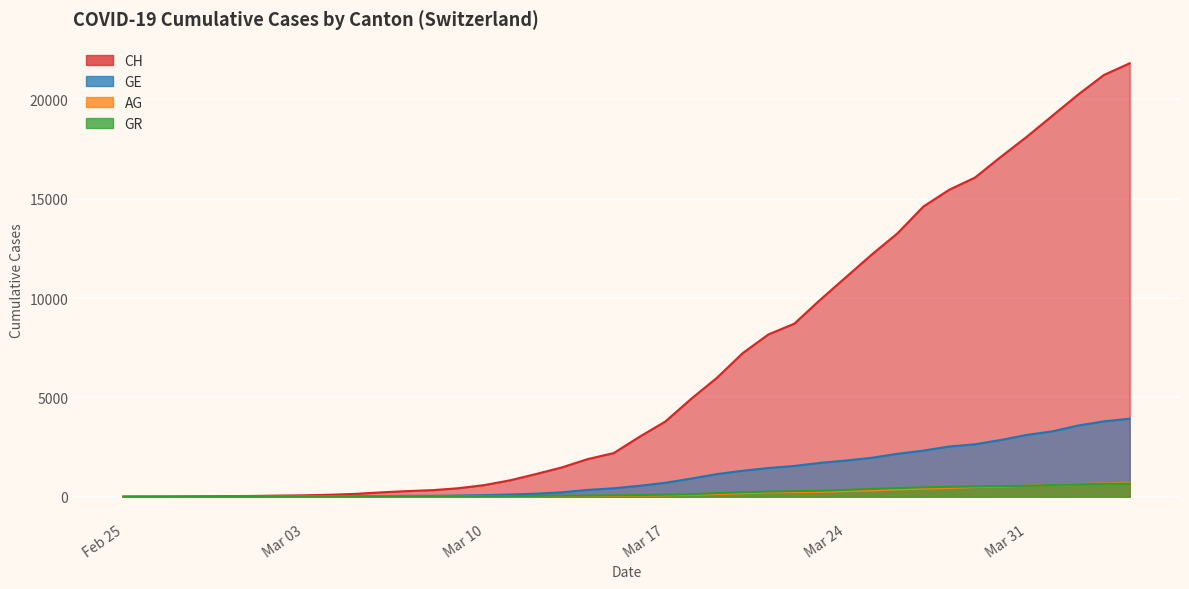

List the labels in order of AG value, smallest first.

2020-02-25, 2020-02-26, 2020-02-27, 2020-02-28, 2020-02-29, 2020-03-01, 2020-03-02, 2020-03-03, 2020-03-04, 2020-03-05, 2020-03-06, 2020-03-07, 2020-03-08, 2020-03-09, 2020-03-10, 2020-03-11, 2020-03-12, 2020-03-13, 2020-03-14, 2020-03-15, 2020-03-16, 2020-03-17, 2020-03-18, 2020-03-19, 2020-03-20, 2020-03-21, 2020-03-22, 2020-03-23, 2020-03-24, 2020-03-25, 2020-03-26, 2020-03-27, 2020-03-28, 2020-03-29, 2020-03-30, 2020-03-31, 2020-04-01, 2020-04-02, 2020-04-03, 2020-04-04